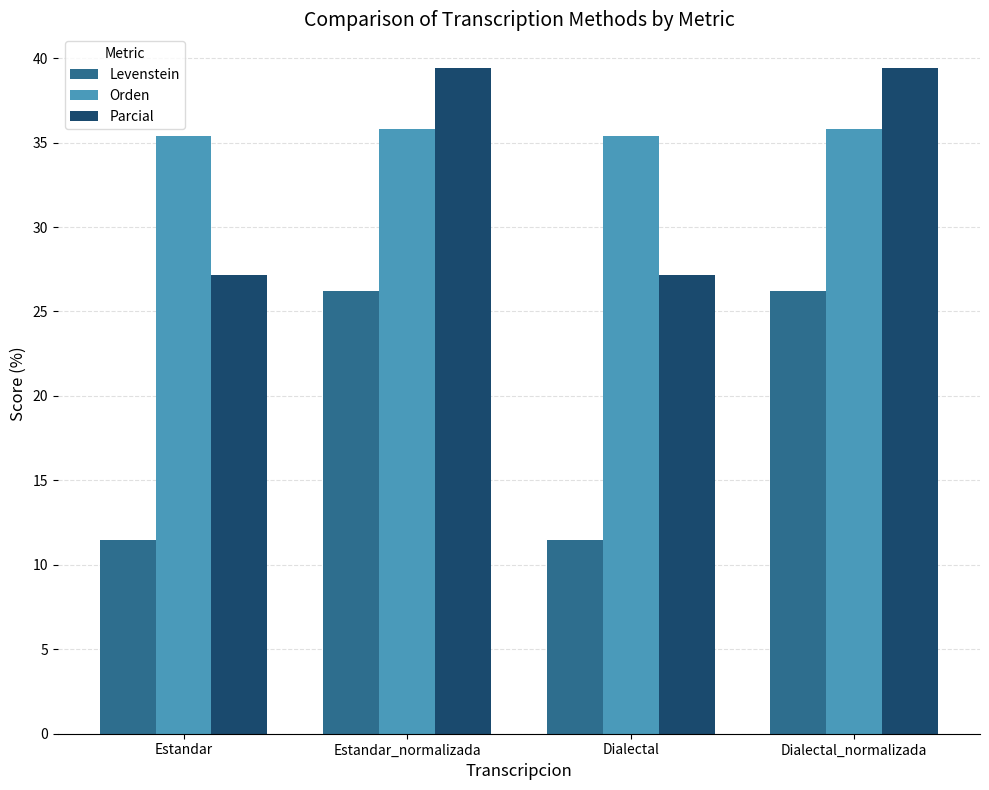

What is the sum of all Parcial values?

133.2